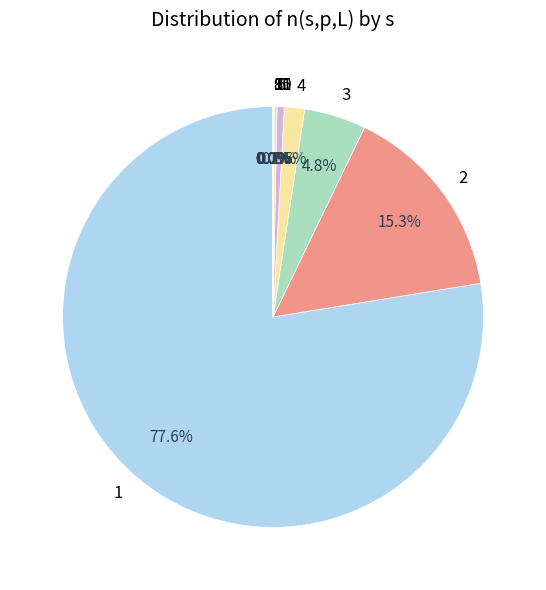

Is the sum of 1 and 4 greater than half?

Yes